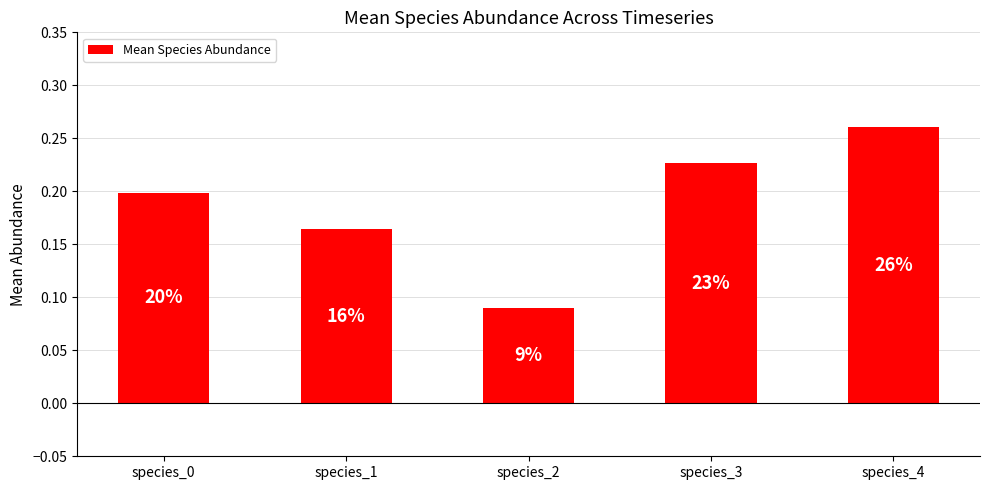

What is the value of the 5th bar from the left?

0.3